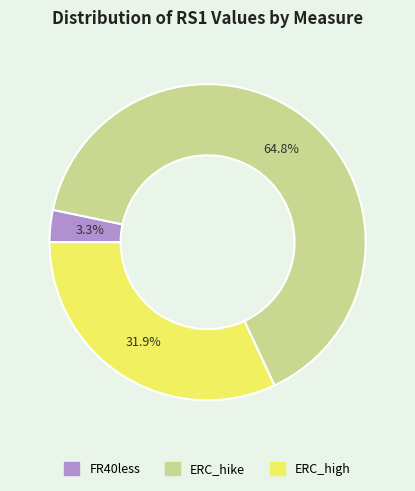

Approximately how many times larger is the value at FR40less compared to ERC_hike?

0.1